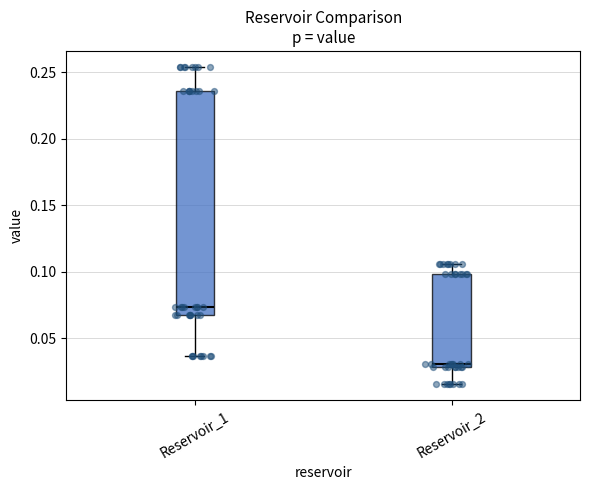

Where does the upper whisker of the box for Reservoir_2 end on the y-axis? The values are not printed on the chart, so give them approximately, as read against the axis.

0.105